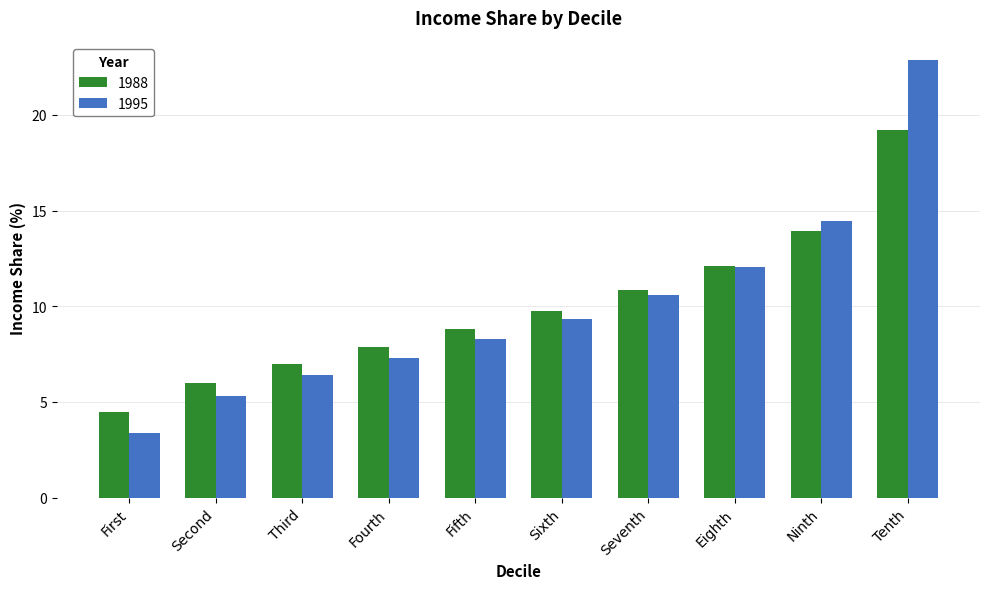

Which series has the widest spread of values?

1995